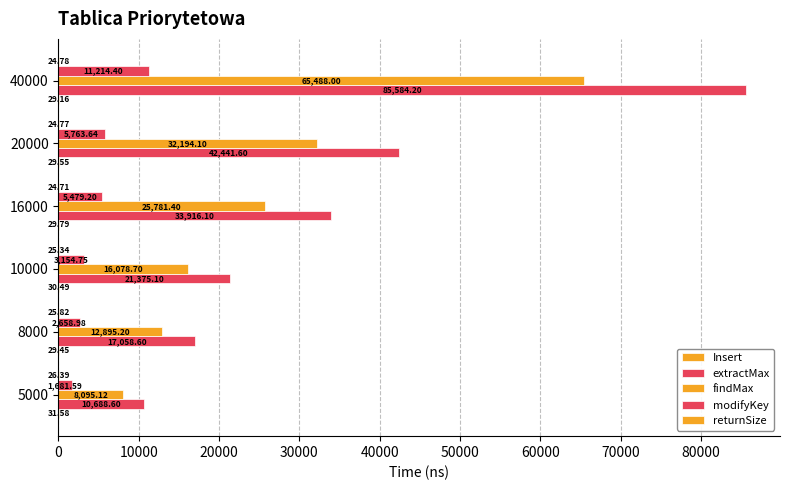

What is the highest value of the returnSize series?

26.4